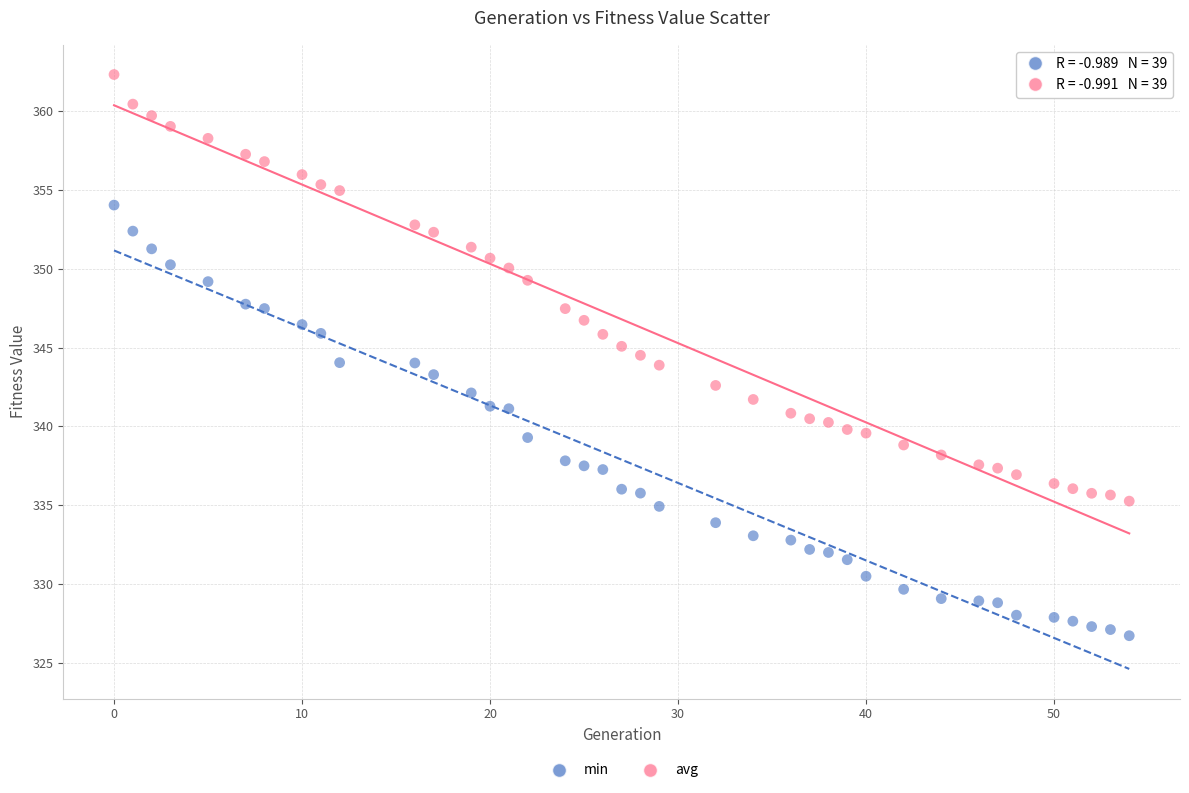

What are all the series names shown in the legend?

min, avg